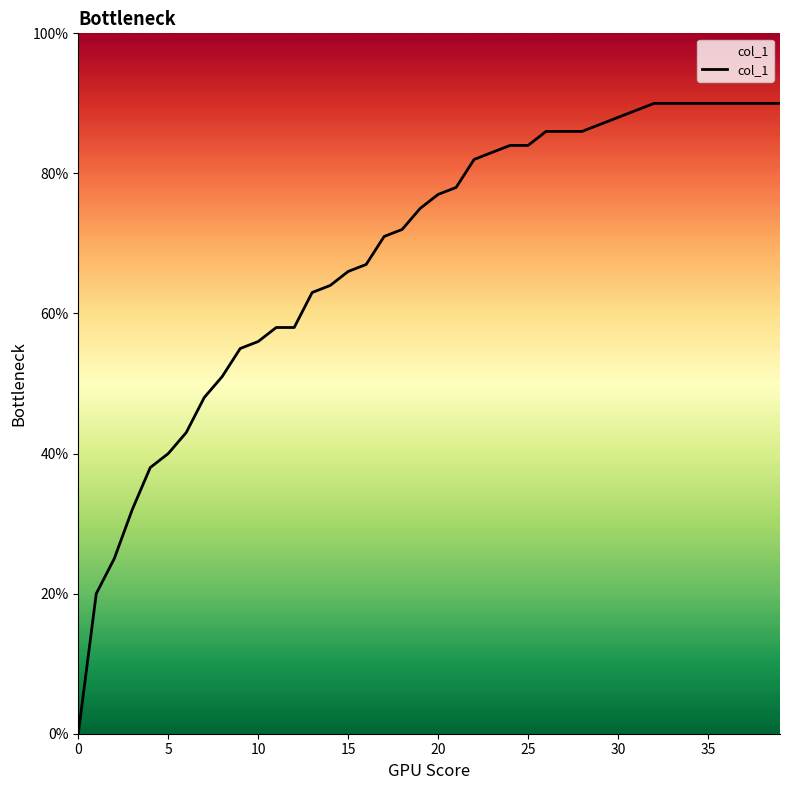

List the labels in order of value, largest first.

32, 33, 34, 35, 36, 37, 38, 39, 31, 30, 29, 26, 27, 28, 24, 25, 23, 22, 21, 20, 19, 18, 17, 16, 15, 14, 13, 11, 12, 10, 9, 8, 7, 6, 5, 4, 3, 2, 1, 0